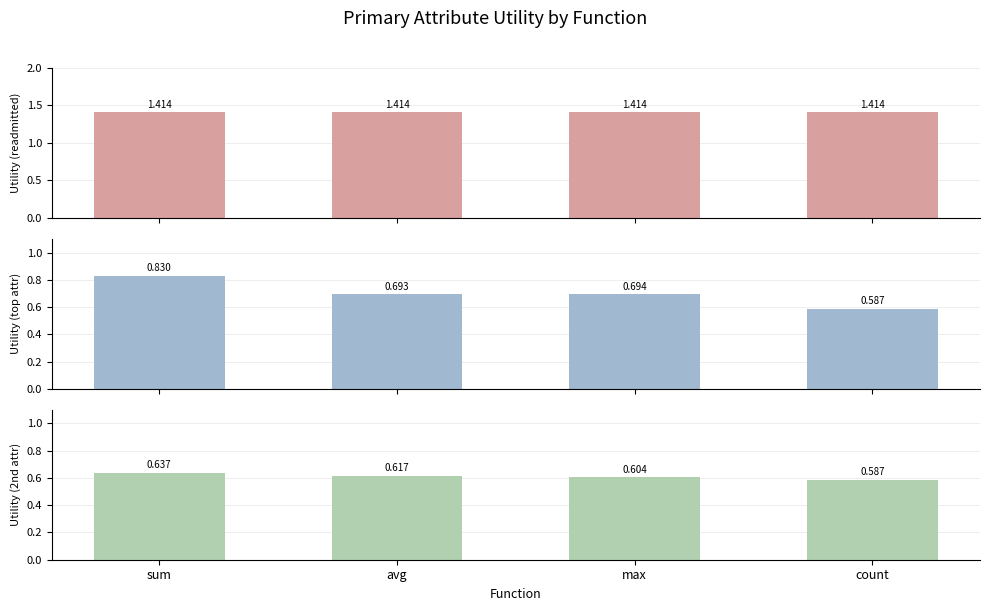

At which label does race/age/insulin reach its peak?

sum